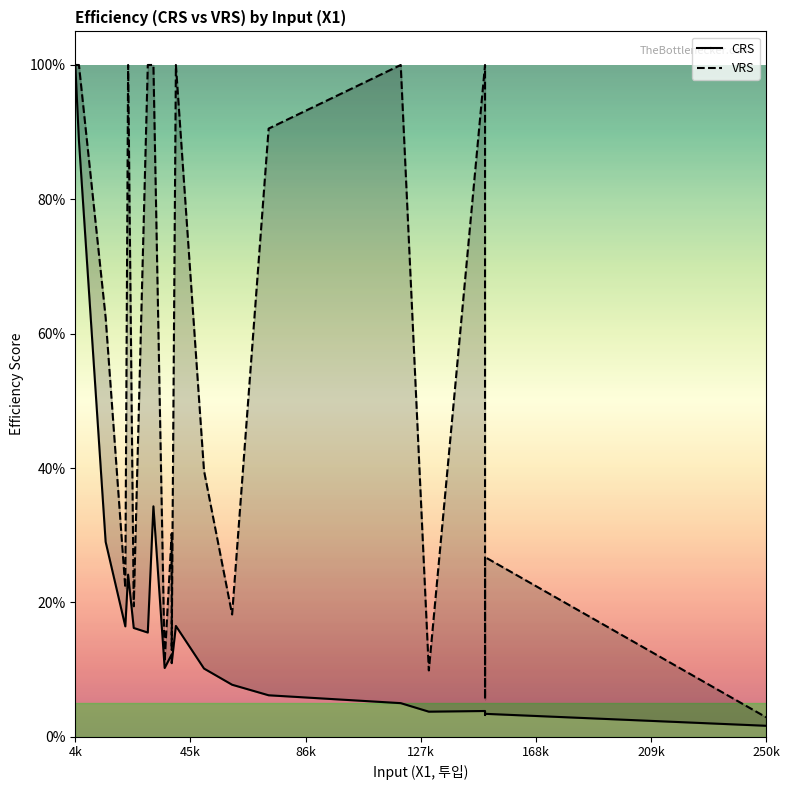

True or false: CRS and VRS intersect in this chart.

False